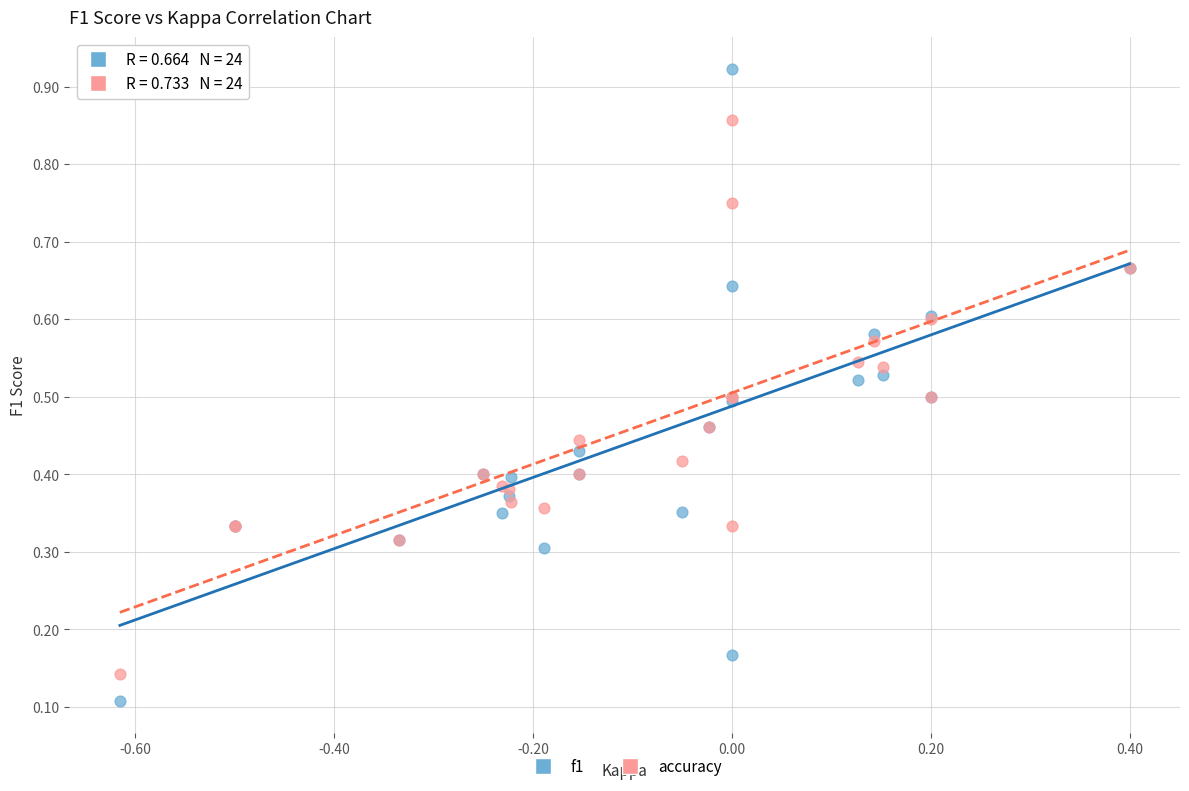

Which series reaches the maximum Y coordinate?

f1